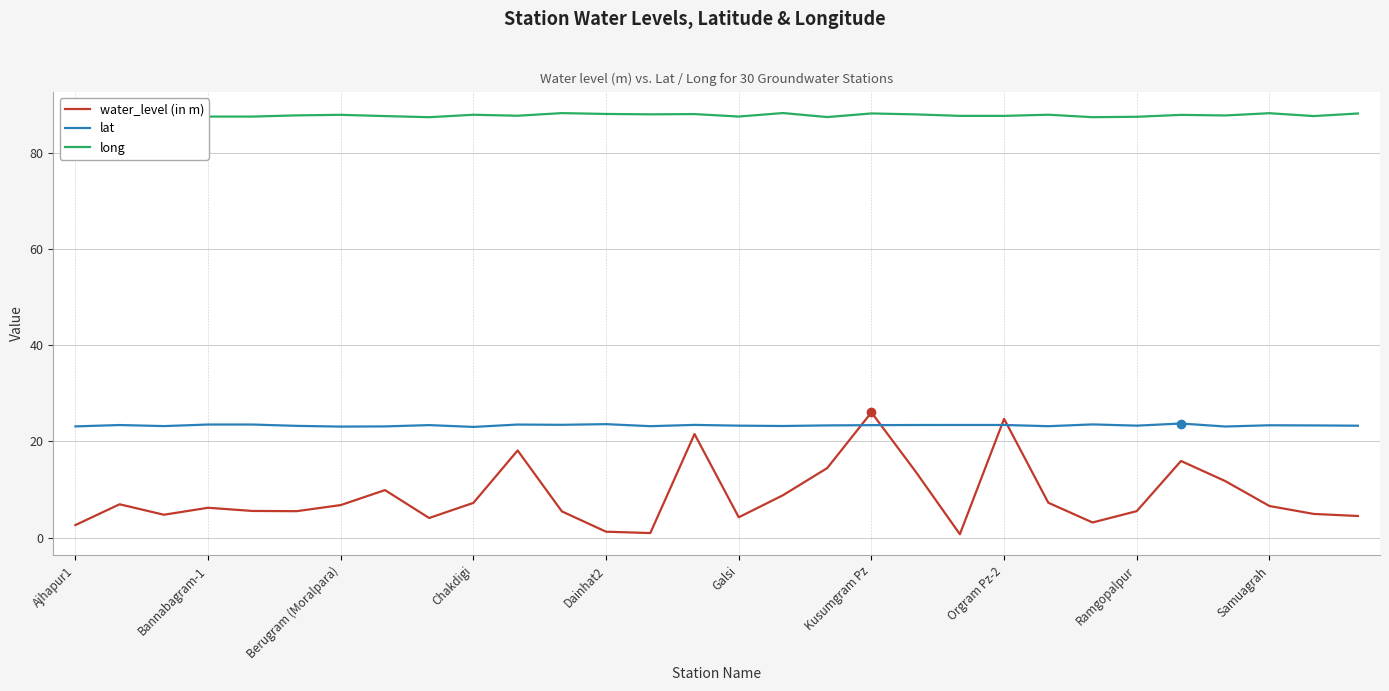

Reading left to right, extract all data points from this chart.

water_level (in m): 2.6	6.9	4.8	6.2	5.5	5.5	6.8	9.9	4.1	7.2	18.1	5.5	1.2	0.9	21.6	4.2	8.8	14.5	26.1	13.7	0.7	24.7	7.2	3.1	5.5	15.9	11.8	6.6	4.9	4.5
lat: 23.1	23.4	23.2	23.5	23.5	23.2	23.1	23.1	23.4	23.0	23.5	23.5	23.6	23.2	23.5	23.3	23.2	23.3	23.4	23.4	23.4	23.4	23.2	23.6	23.3	23.7	23.1	23.4	23.3	23.3
long: 88.1	87.6	88.4	87.6	87.6	87.9	88.0	87.7	87.5	88.0	87.8	88.3	88.2	88.1	88.1	87.6	88.4	87.5	88.3	88.1	87.8	87.8	88.0	87.5	87.6	88.0	87.9	88.3	87.7	88.3